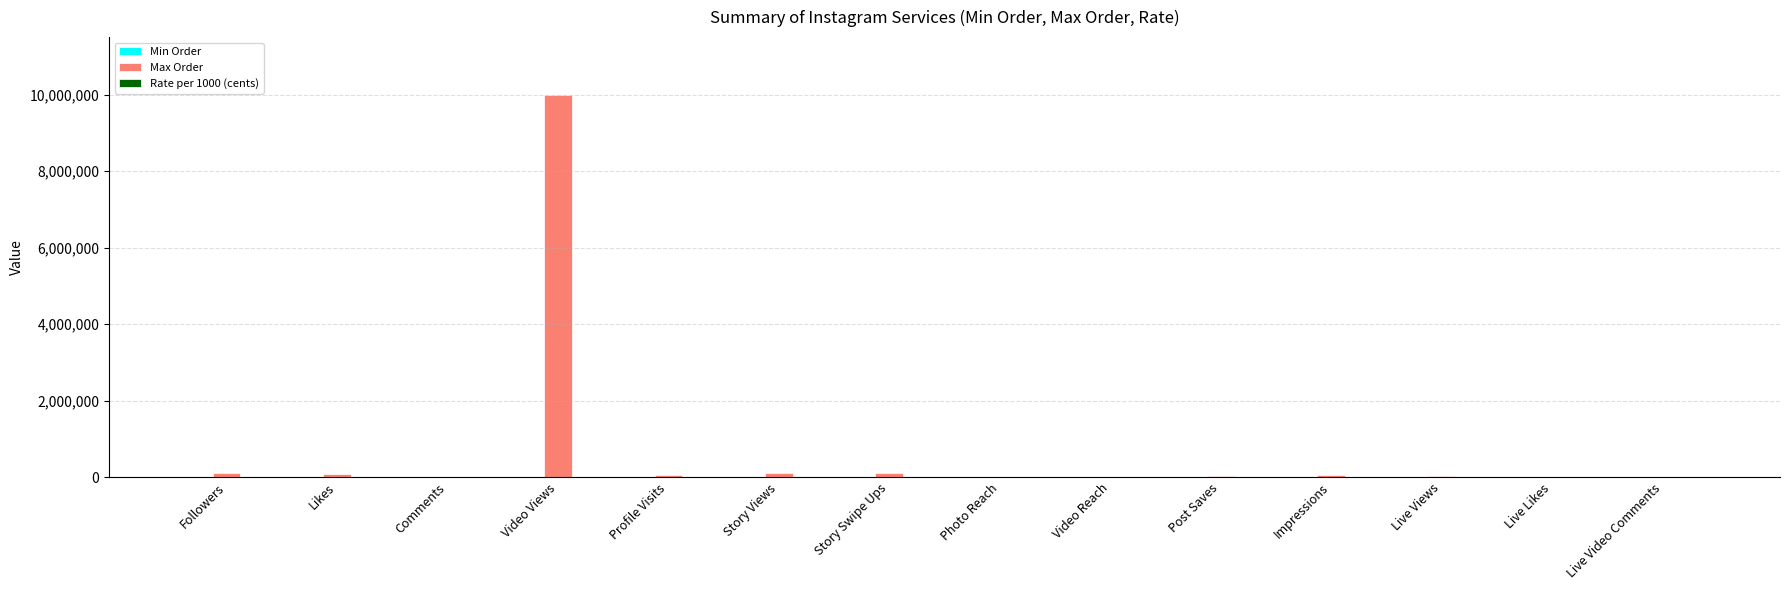

Which series has the largest range (max minus min)?

Max Order